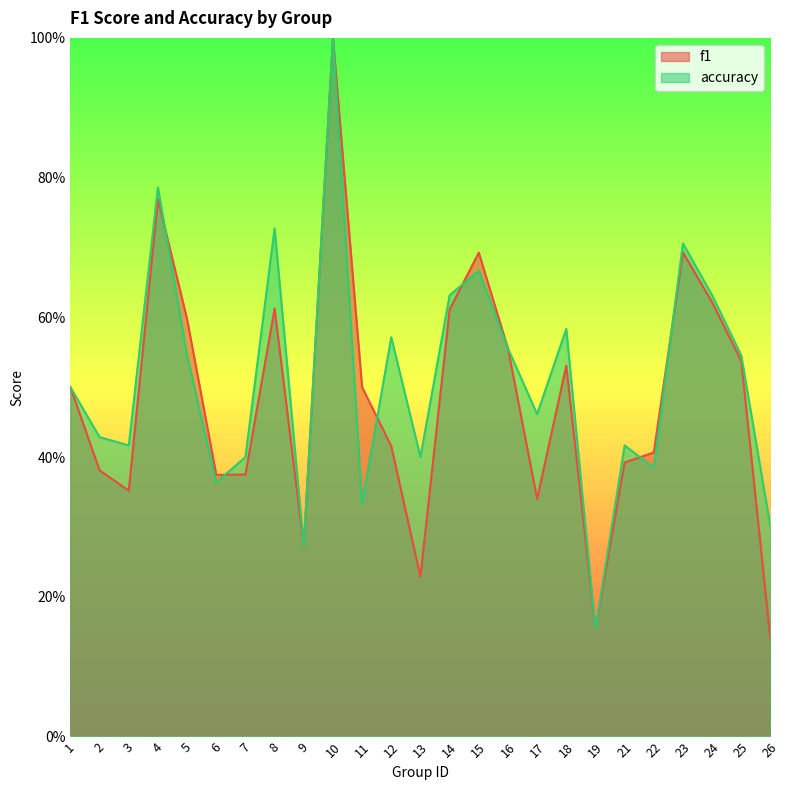

Reading left to right, transcribe all the data shown in this chart.

f1: 0.5	0.4	0.4	0.8	0.6	0.4	0.4	0.6	0.3	1.0	0.5	0.4	0.2	0.6	0.7	0.6	0.3	0.5	0.2	0.4	0.4	0.7	0.6	0.5	0.1
accuracy: 0.5	0.4	0.4	0.8	0.5	0.4	0.4	0.7	0.3	1.0	0.3	0.6	0.4	0.6	0.7	0.6	0.5	0.6	0.2	0.4	0.4	0.7	0.6	0.5	0.3